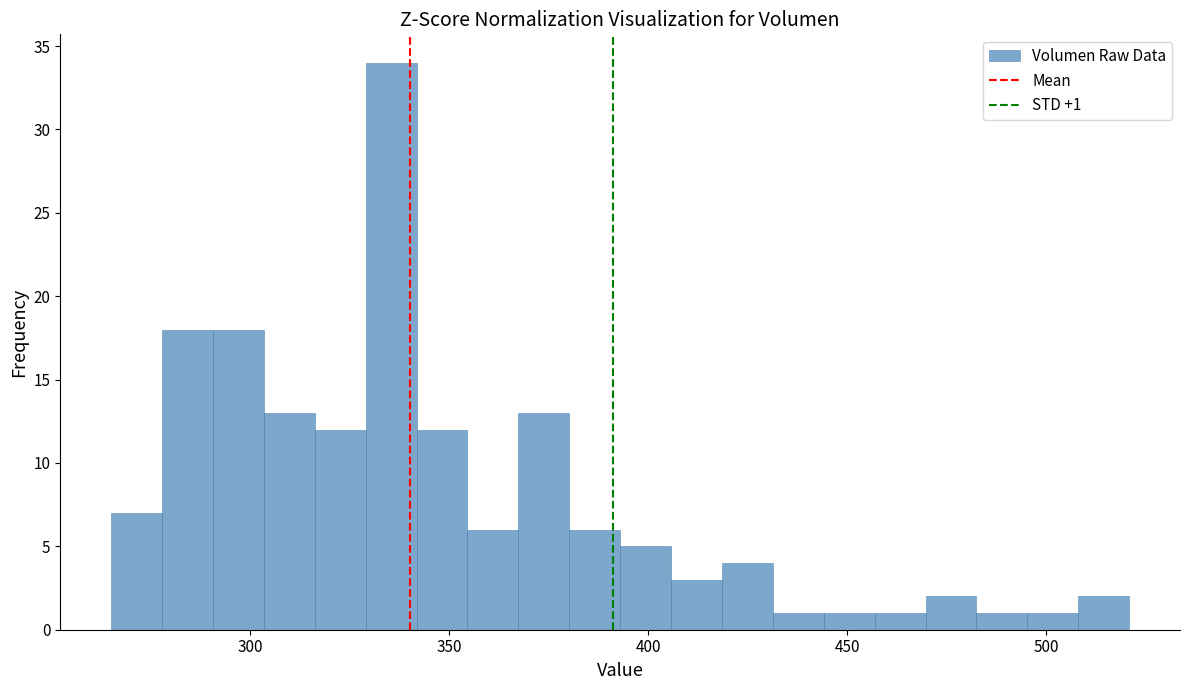

Around what value on the x-axis is the tallest bar? Give the approximate position of its centre, as read against the axis.

335